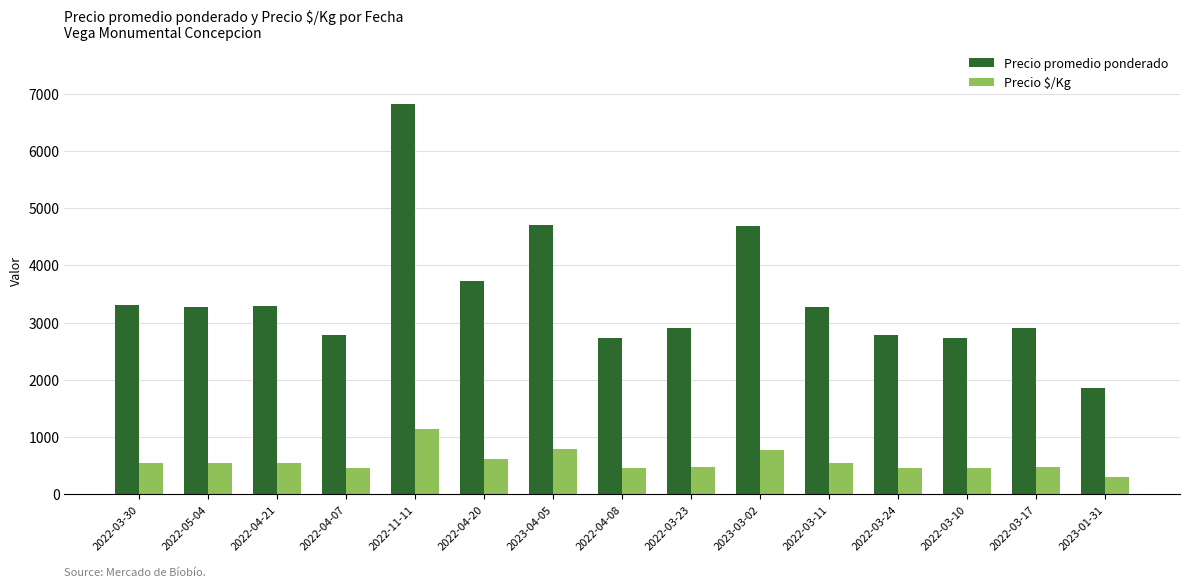

The value of Precio promedio ponderado at 2022-03-24 is 2786. True or false?

True